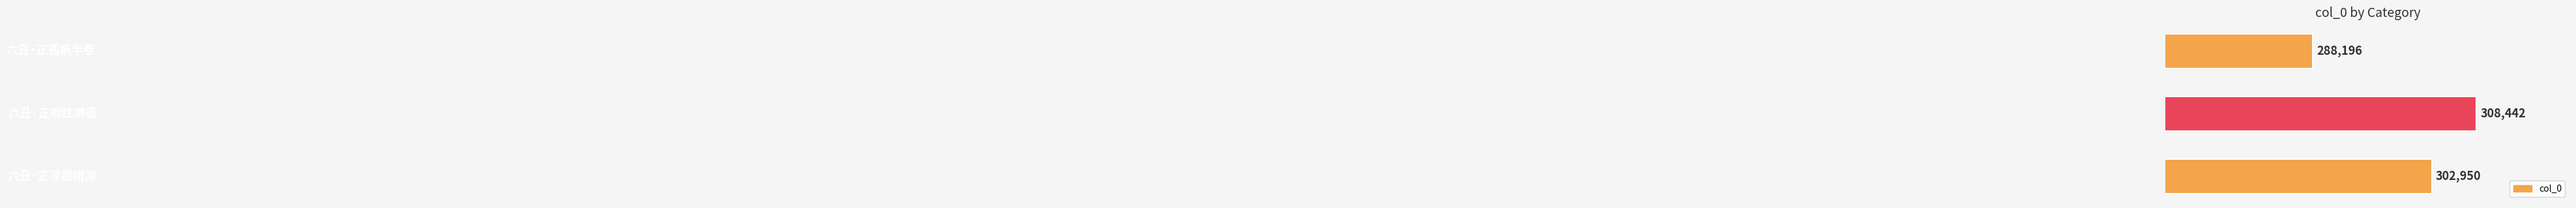

What is the sum of all values?

899588